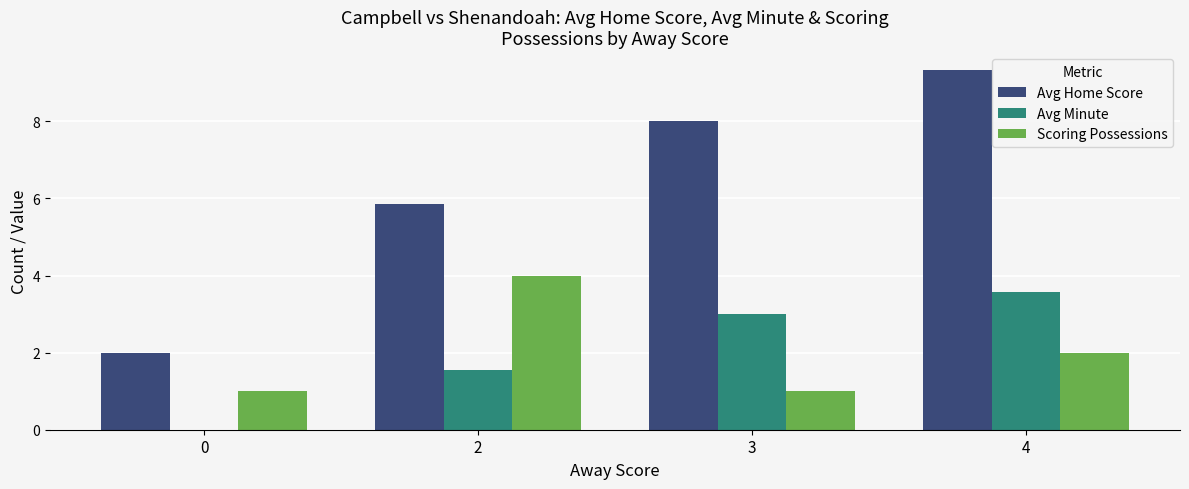

The value of Avg Home Score at 3 is 8.0. True or false?

True